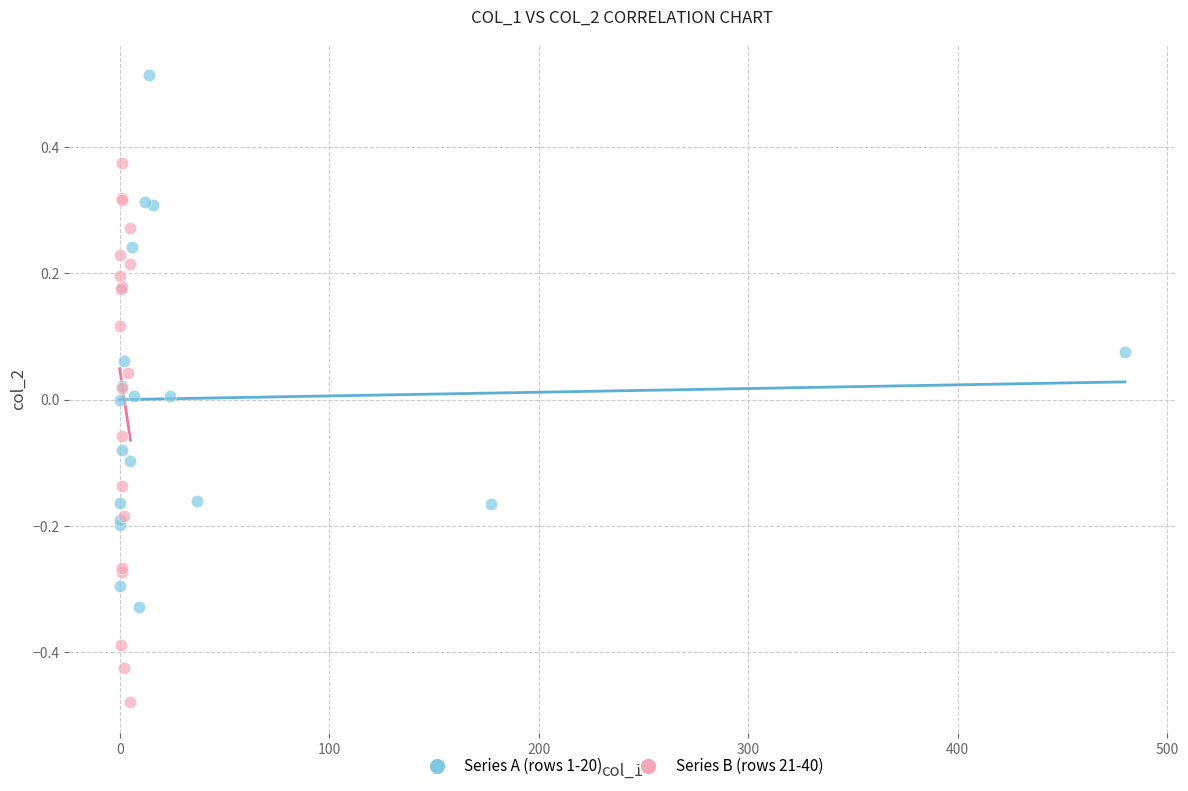

Which series contains the lowest Y value?

Series B (rows 21-40)